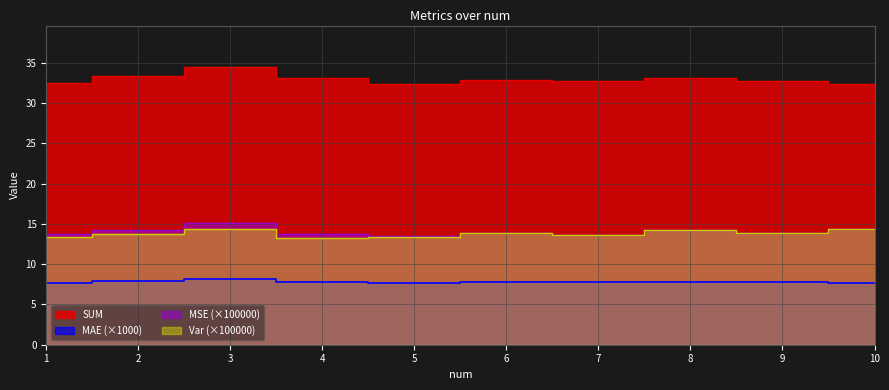

Which label corresponds to the largest value in the chart?

3